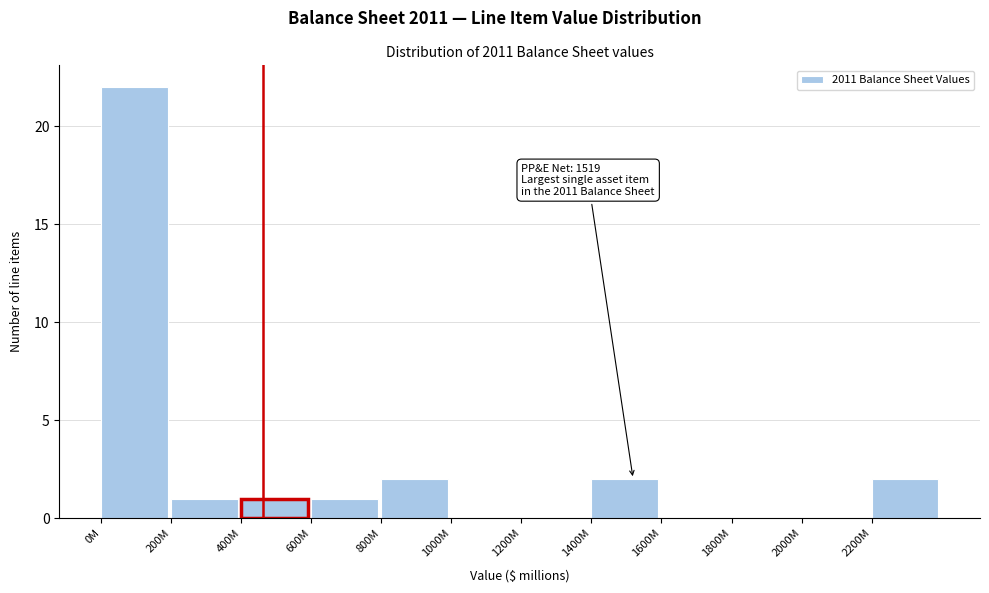

Reading left to right, extract all data points from this chart.

0M=22	200M=1	400M=1	600M=1	800M=2	1000M=0	1200M=0	1400M=2	1600M=0	1800M=0	2000M=0	2200M=2